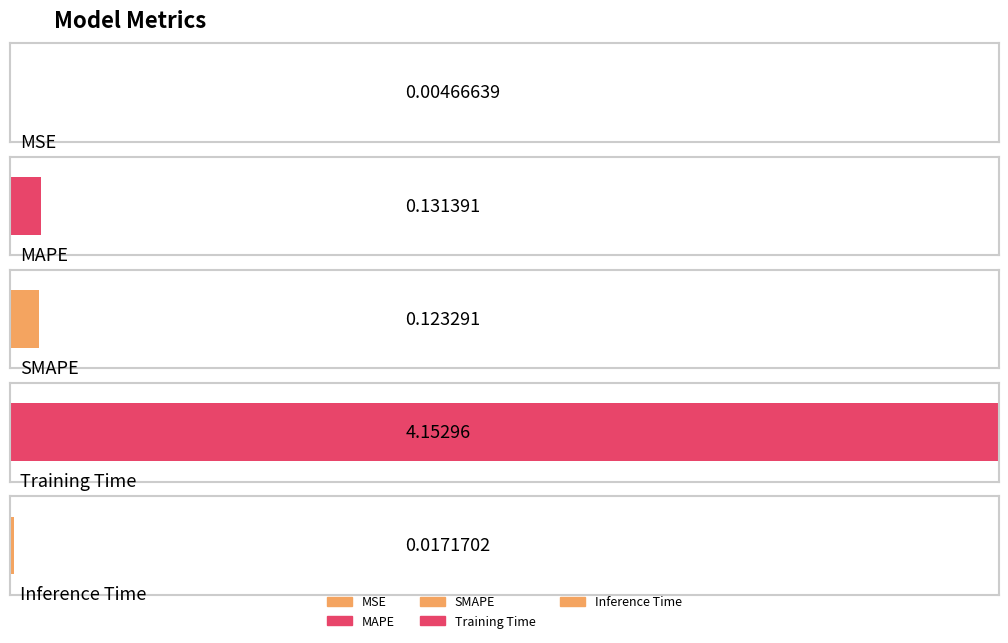

Reading right to left, extract all data points from this chart.

0.0	4.2	0.1	0.1	0.0